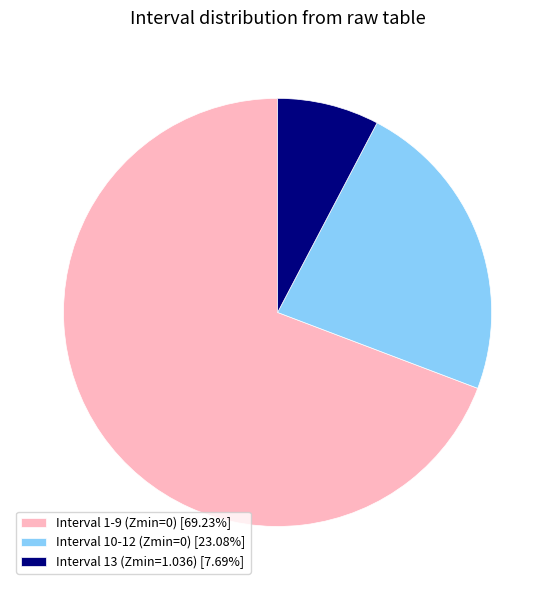

What is the ratio of the value at Interval 1-9 (Zmin=0) [69.23%] to the value at Interval 13 (Zmin=1.036) [7.69%]?

9.0